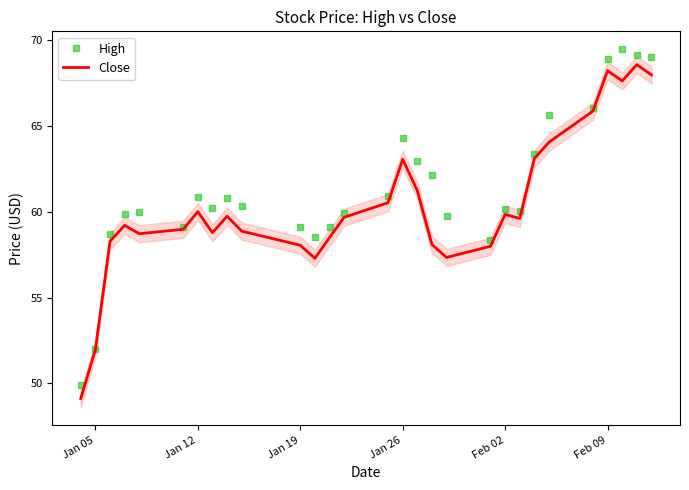

What is the minimum value shown in the chart?

49.1